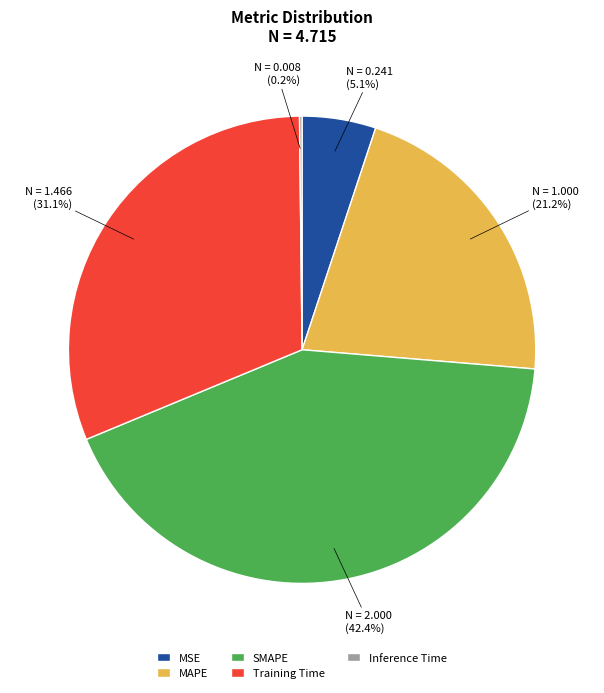

What is the largest slice in the pie chart?

SMAPE